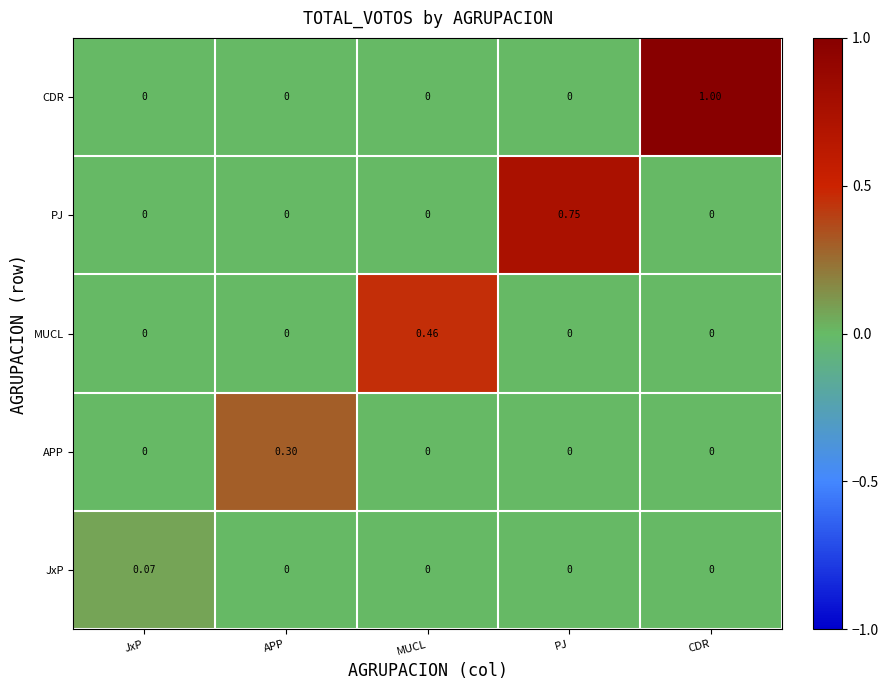

Which category has the highest value in the MUCL series?

MUCL